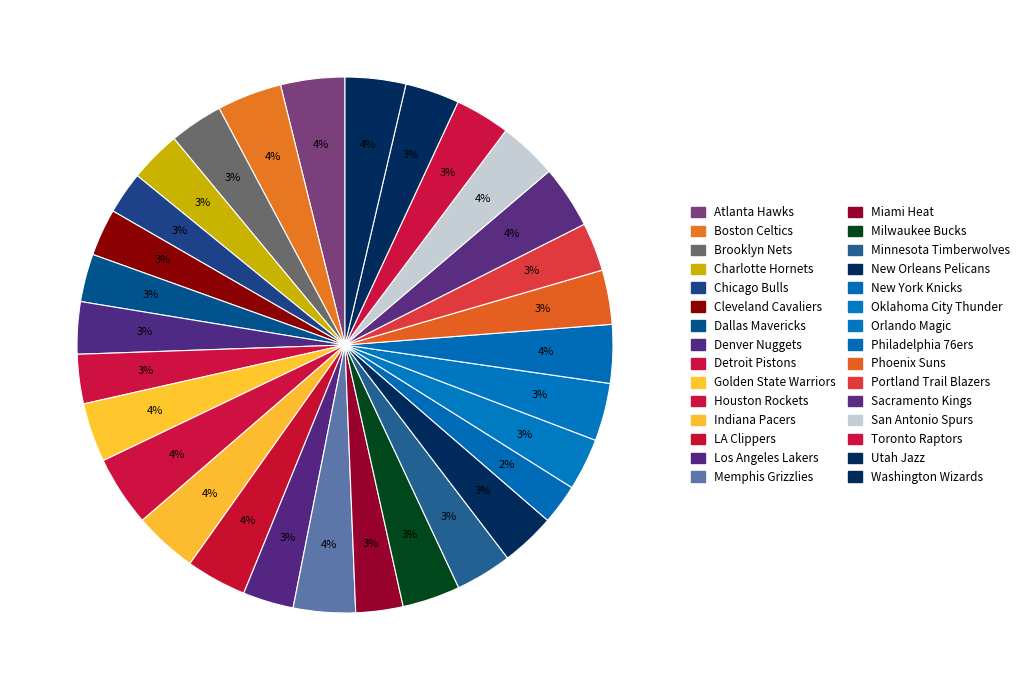

Is the sum of Minnesota Timberwolves and Los Angeles Lakers greater than half?

No